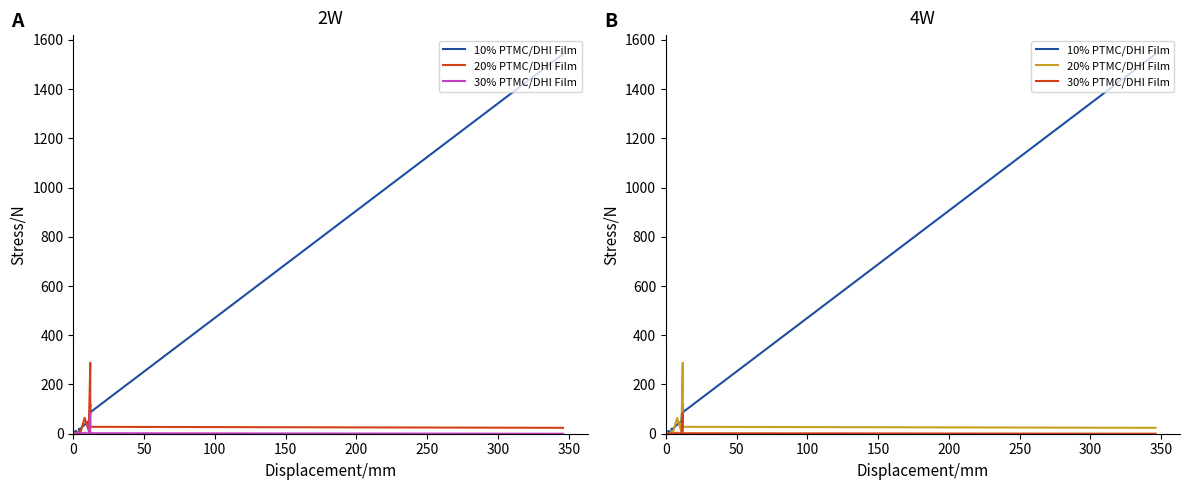

At how many categories does at least one series exceed 1206?

1